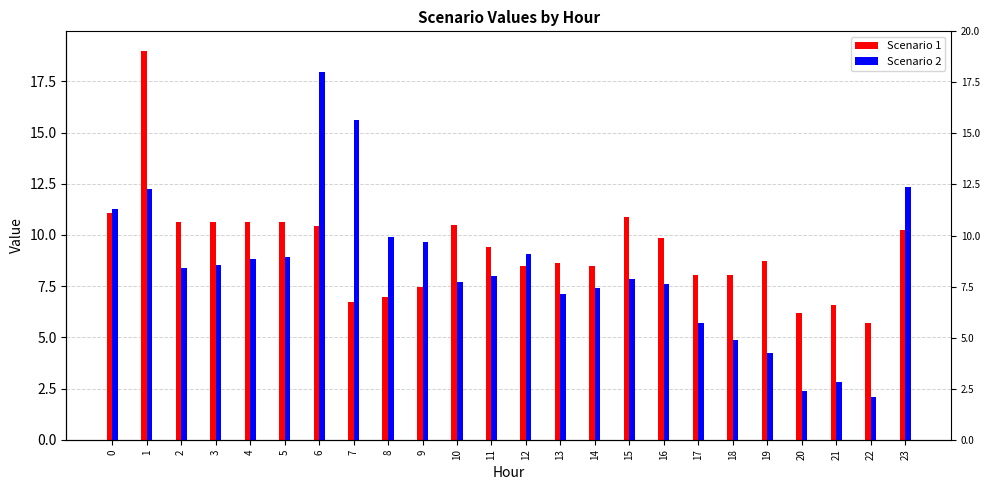

Reading left to right, what are all the values shown in this chart?

Scenario 1: 0=11.1	1=19.0	2=10.6	3=10.6	4=10.6	5=10.6	6=10.4	7=6.7	8=7.0	9=7.5	10=10.5	11=9.4	12=8.5	13=8.6	14=8.5	15=10.9	16=9.9	17=8.1	18=8.1	19=8.8	20=6.2	21=6.6	22=5.7	23=10.3
Scenario 2: 0=11.3	1=12.2	2=8.4	3=8.5	4=8.8	5=8.9	6=17.9	7=15.6	8=9.9	9=9.6	10=7.7	11=8.0	12=9.1	13=7.1	14=7.4	15=7.8	16=7.6	17=5.7	18=4.8	19=4.2	20=2.4	21=2.8	22=2.1	23=12.3